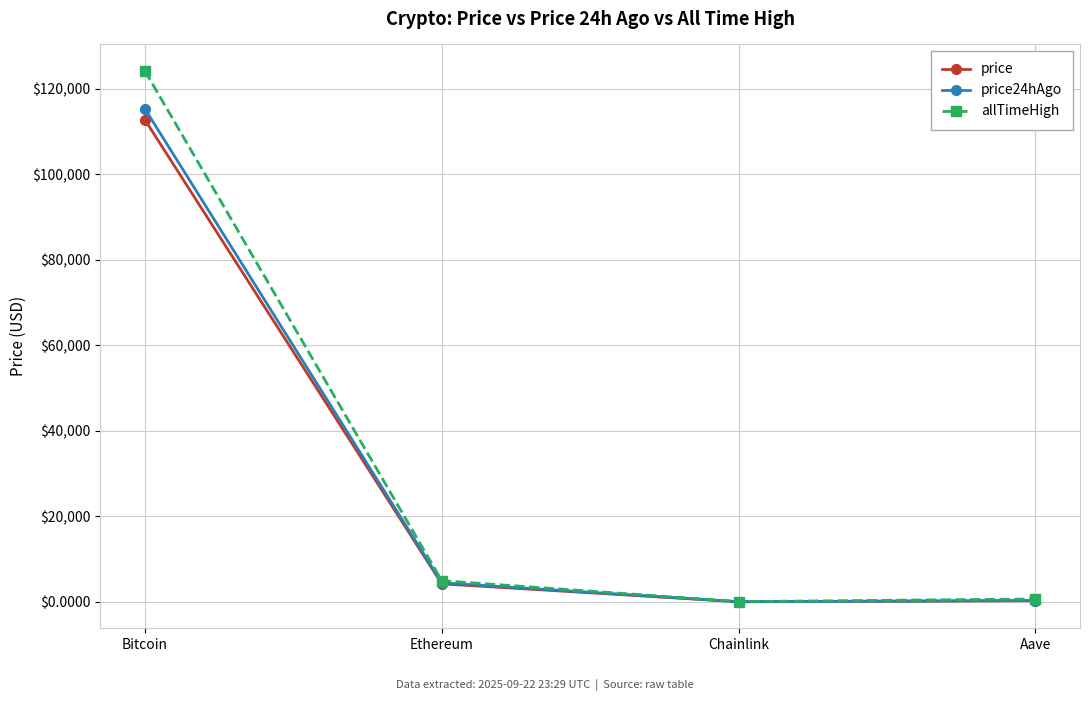

How many series are shown in this chart?

3